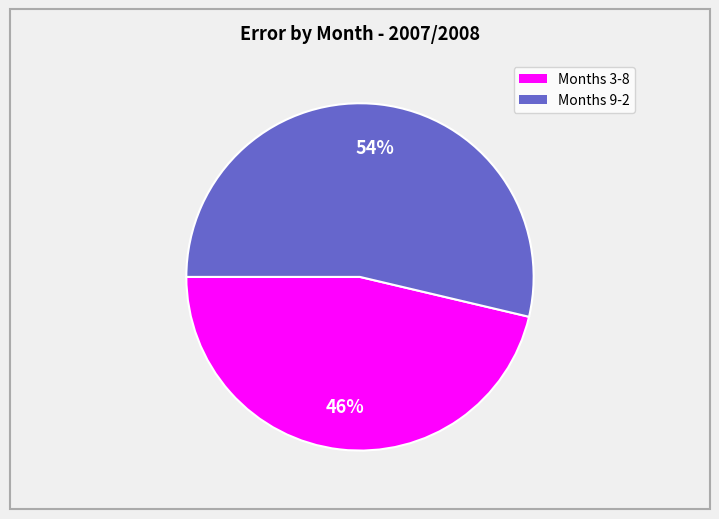

To the nearest percent, what is the average slice percentage?

50%